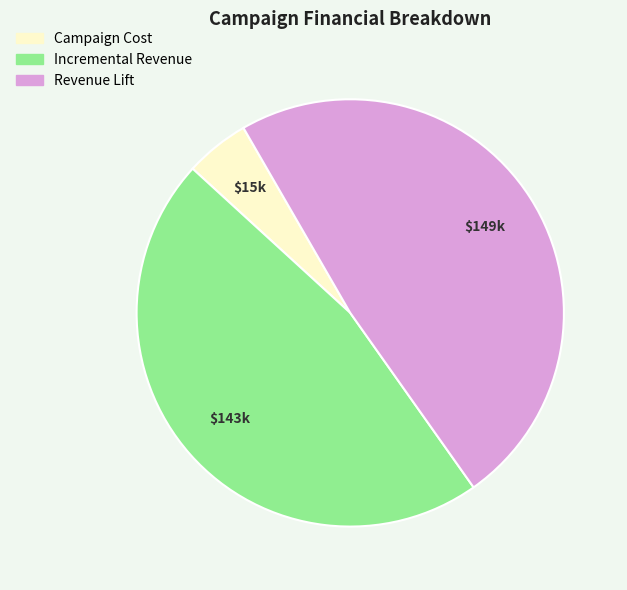

Rank the categories by value from highest to lowest.

Revenue Lift, Incremental Revenue, Campaign Cost